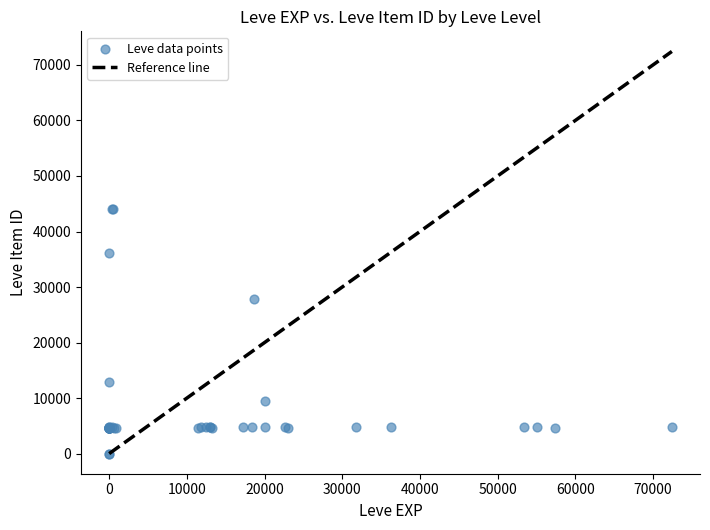

What Y value in the scatter plot is closest to 22048?

27884